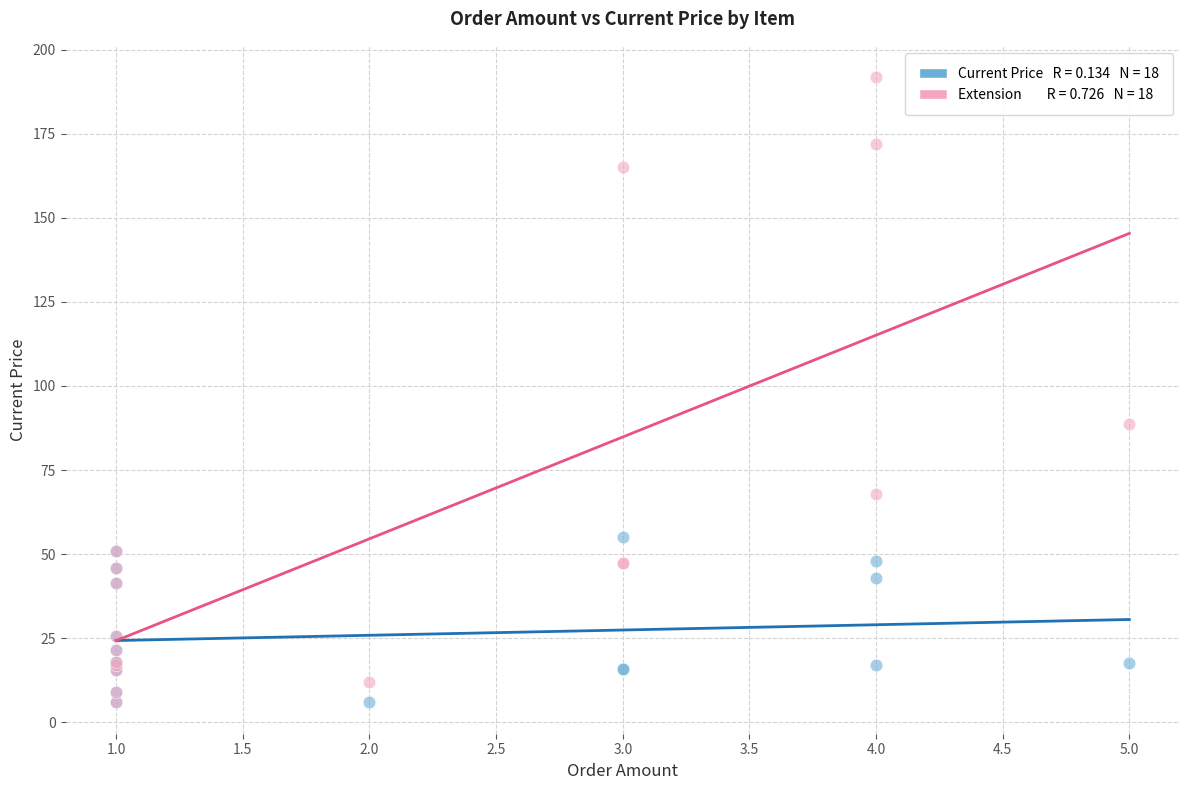

Across all series, what Y value is closest to 98?

88.6